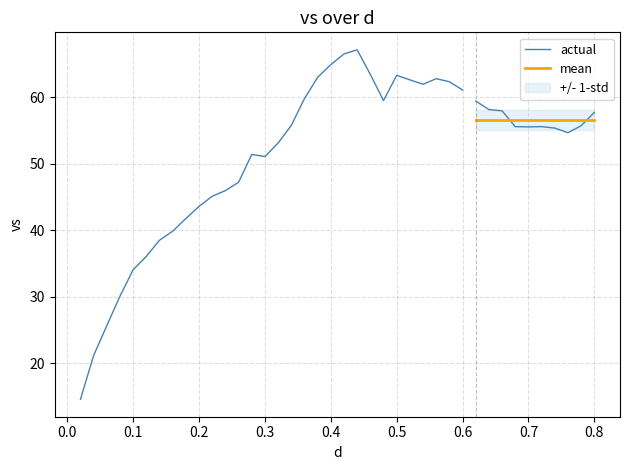

What is the difference between the maximum and minimum values in the vs series?

52.5